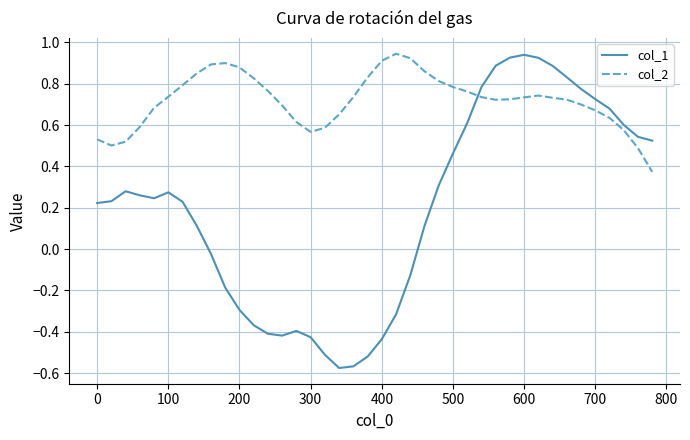

What are all the series names shown in the legend?

col_1, col_2